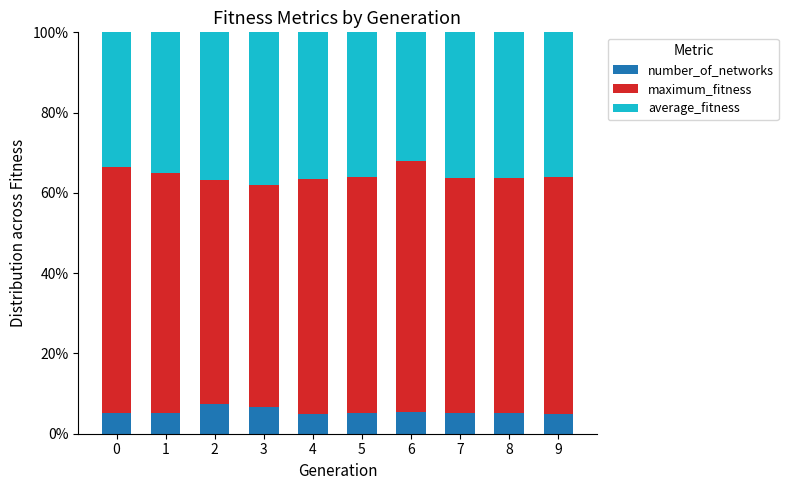

What is the sum of the number_of_networks values at 1 and 2?

12.4